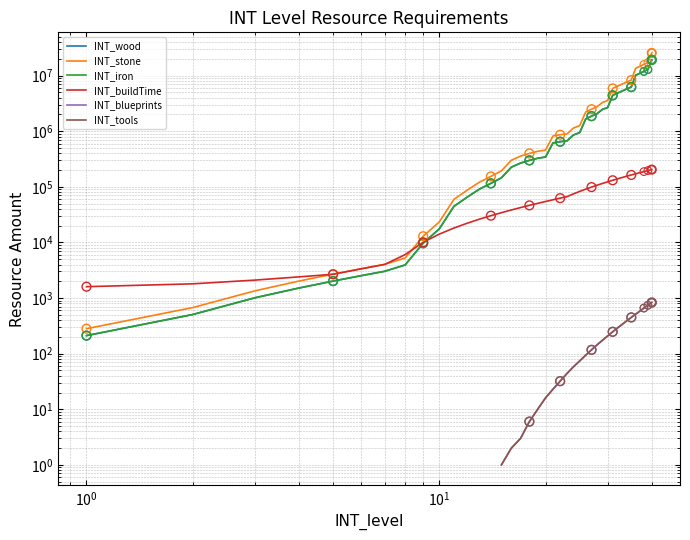

Which series has the largest Y range (max minus min)?

INT_stone